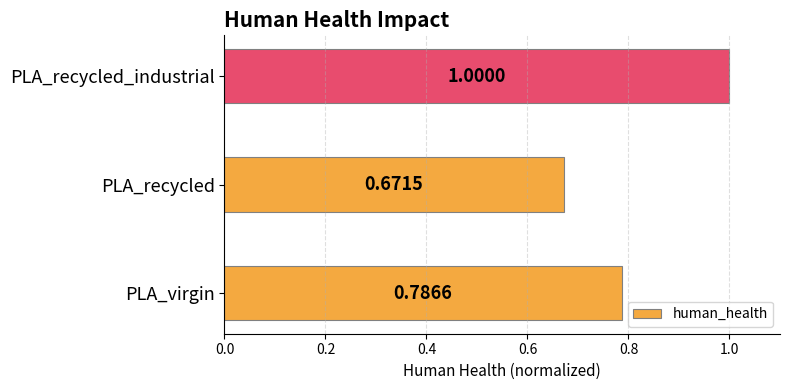

Which has a higher value, PLA_recycled or PLA_recycled_industrial?

PLA_recycled_industrial